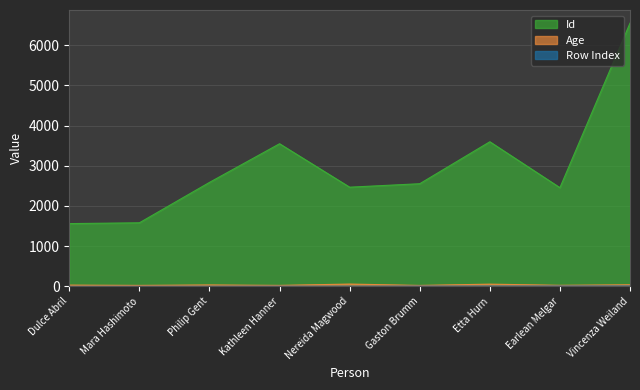

At Nereida Magwood, list the series in order from largest to smallest.

Id, Age, Row Index